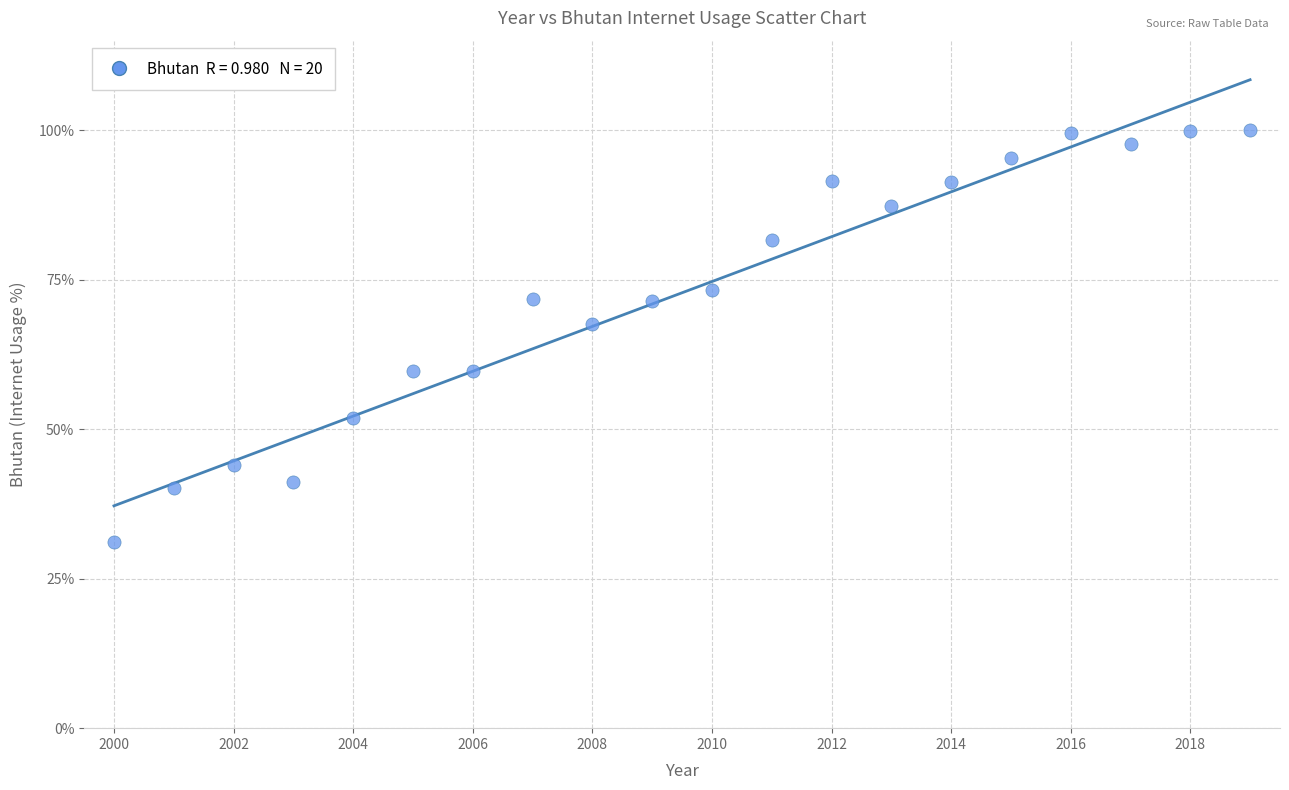

What Y value in the scatter plot is closest to 65?

67.6